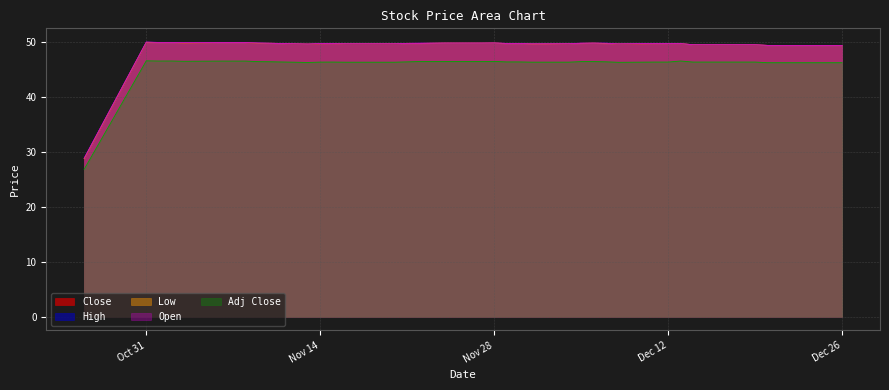

What are all the series names shown in the legend?

Close, High, Low, Open, Adj Close